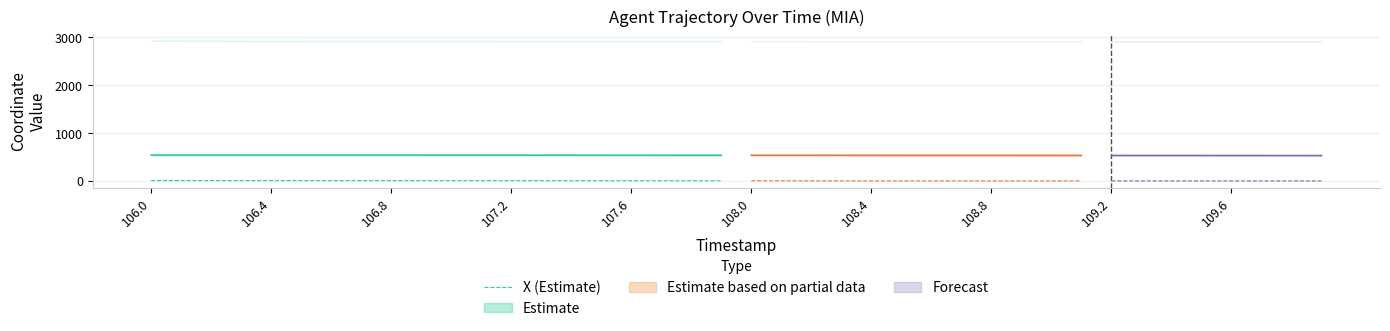

Which category has the highest value across all series?

106.0